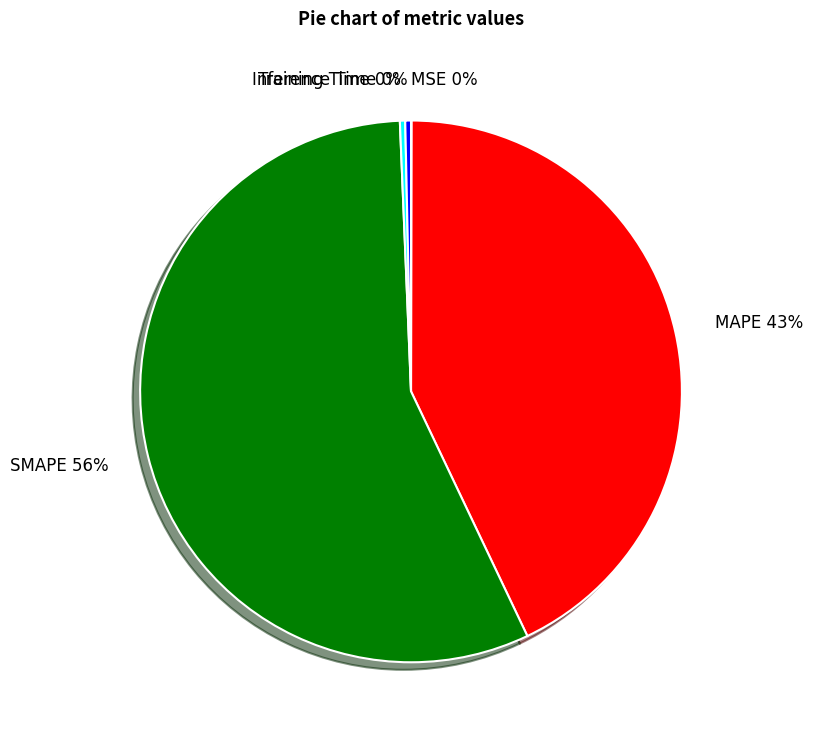

Do Inference Time 0% and SMAPE 56% together represent more than half of the pie?

Yes